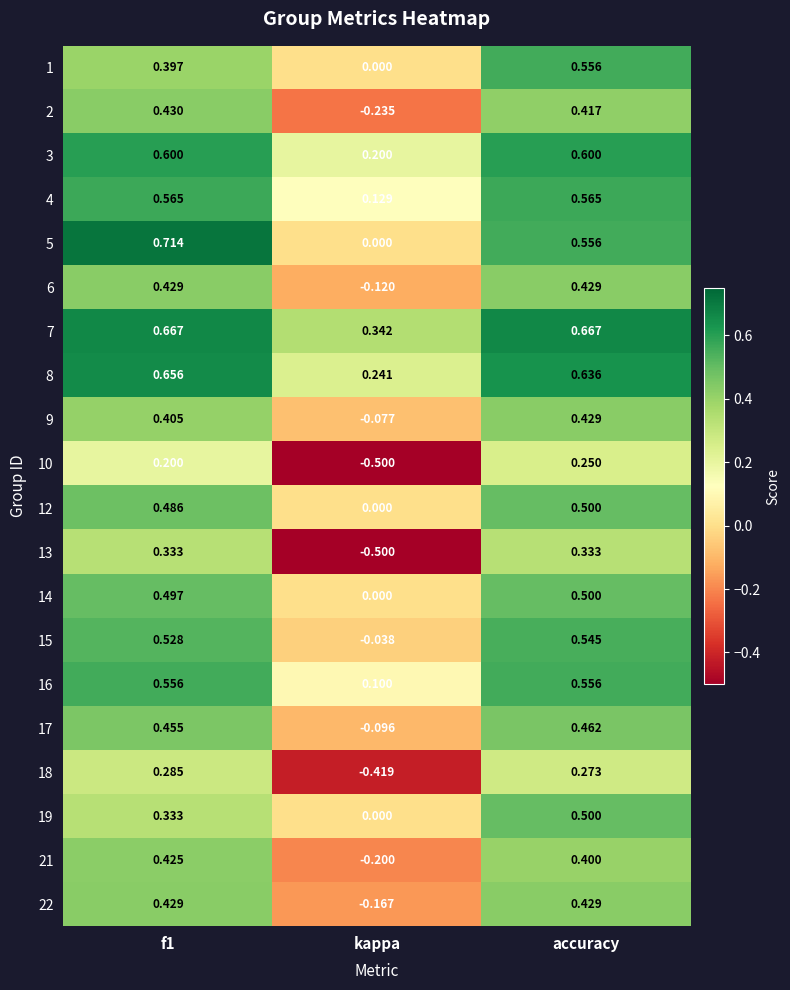

At which category is the sum across all series the highest?

accuracy